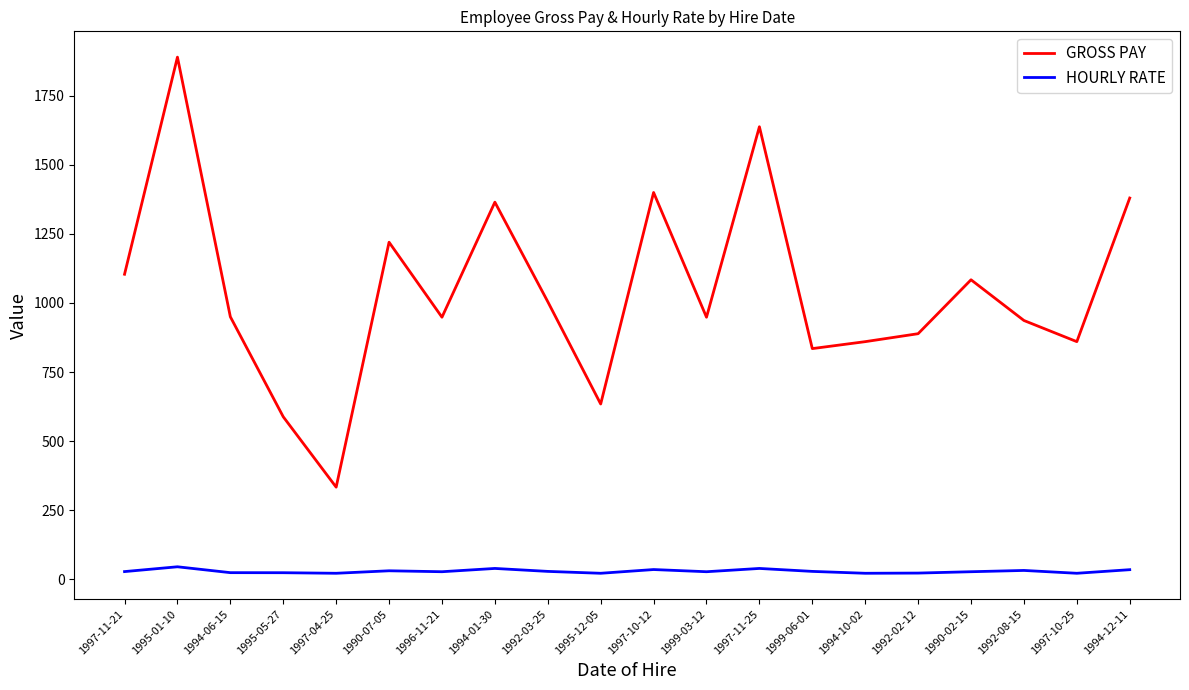

What is the total value across all series at 1995-05-27?

611.5